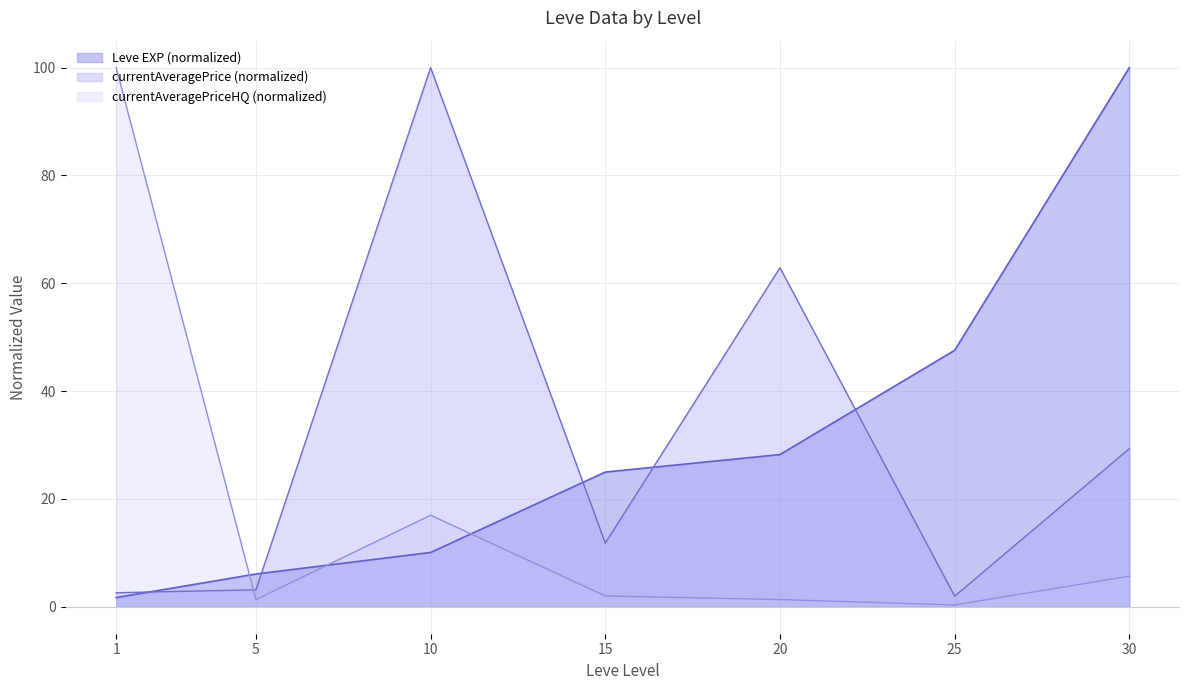

What is the sum of the currentAveragePriceHQ values at 15 and 5?

3.3